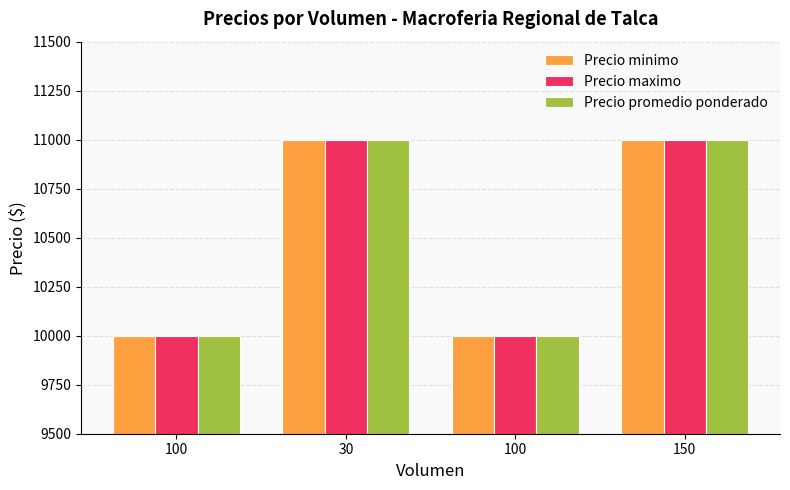

Rank the series by their maximum value, from lowest to highest.

Precio minimo, Precio maximo, Precio promedio ponderado